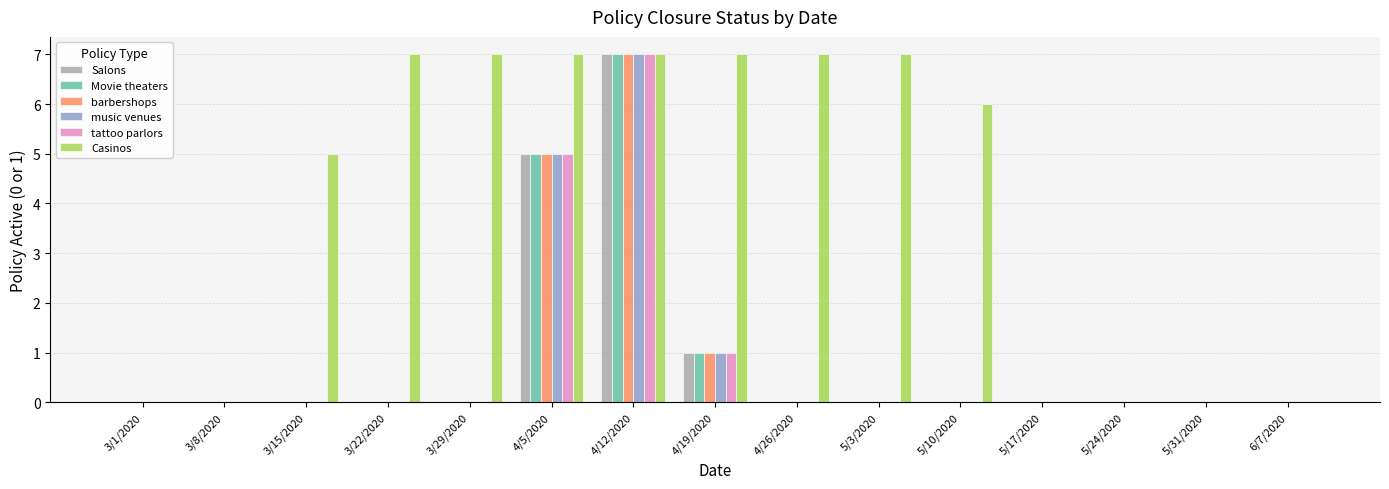

What is the greatest value displayed?

7